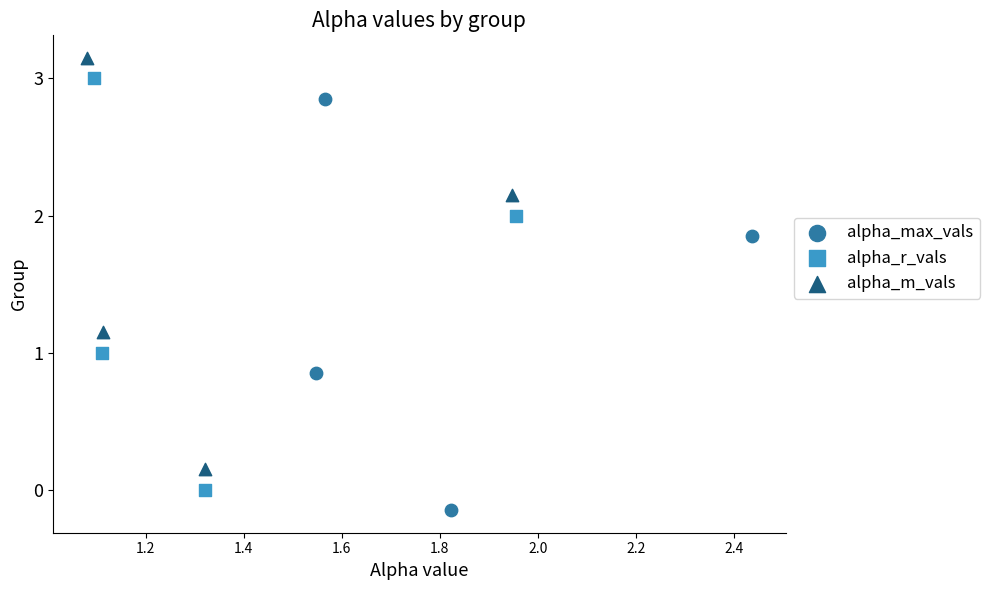

Which series reaches the maximum Y coordinate?

alpha_m_vals